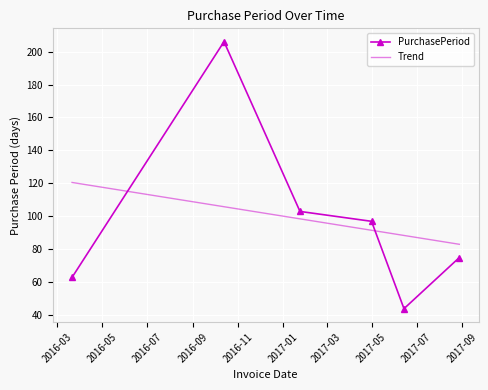

Reading left to right, transcribe all the data shown in this chart.

63	206	103	97	44	75